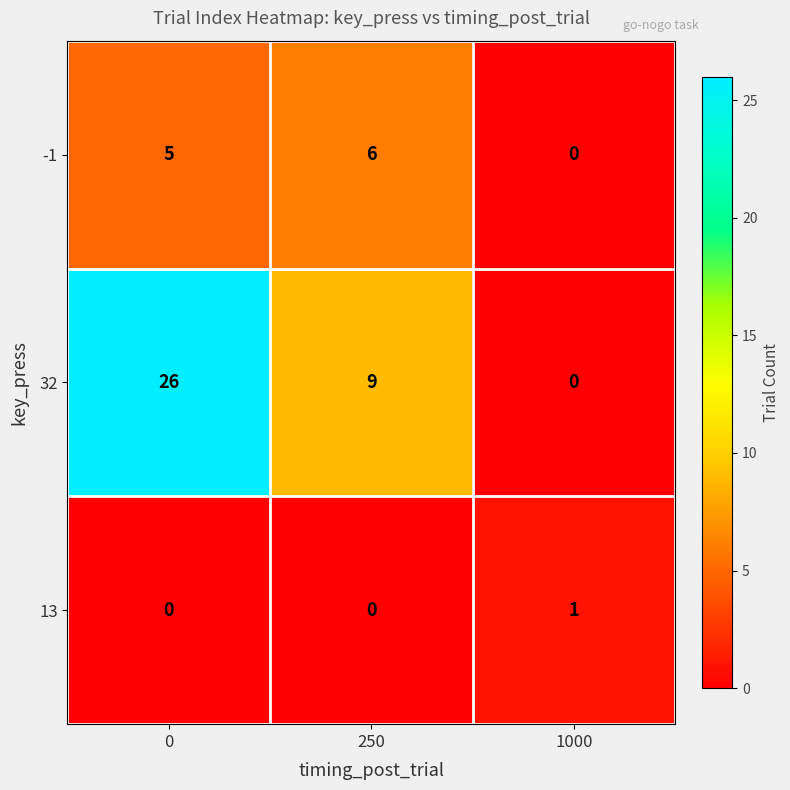

Reading left to right, extract all data points from this chart.

-1: 0=5	250=6	1000=0
32: 0=26	250=9	1000=0
13: 0=0	250=0	1000=1